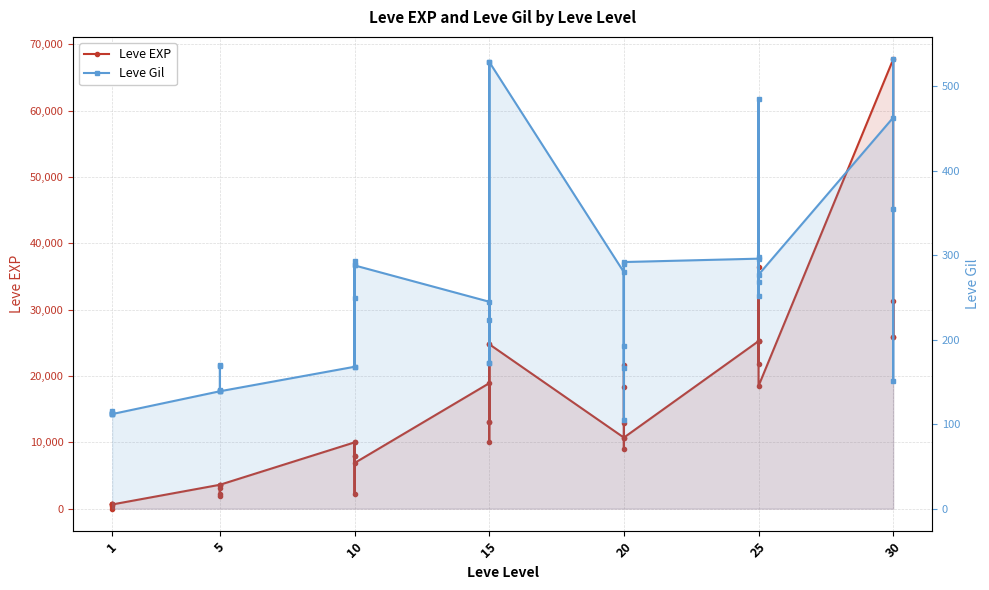

Is the value of Leve EXP at 1 greater than the value of Leve Gil at 15?

Yes